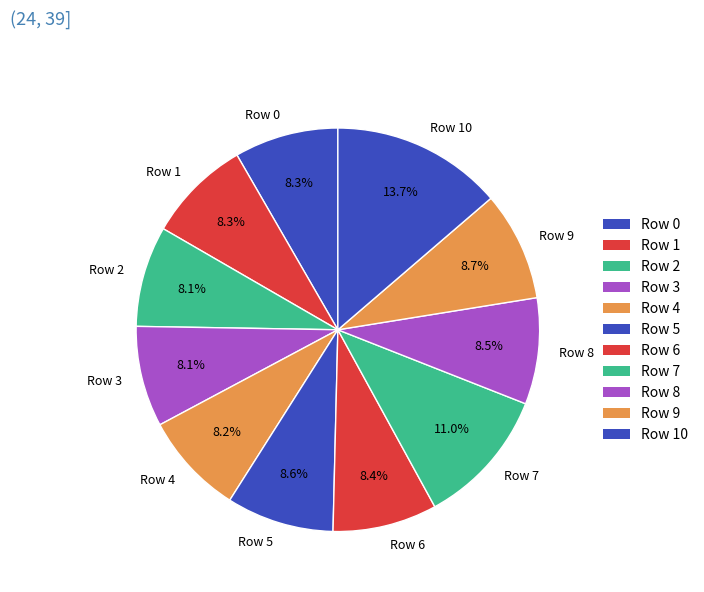

What percentage is the Row 0 slice, to the nearest percent?

8%